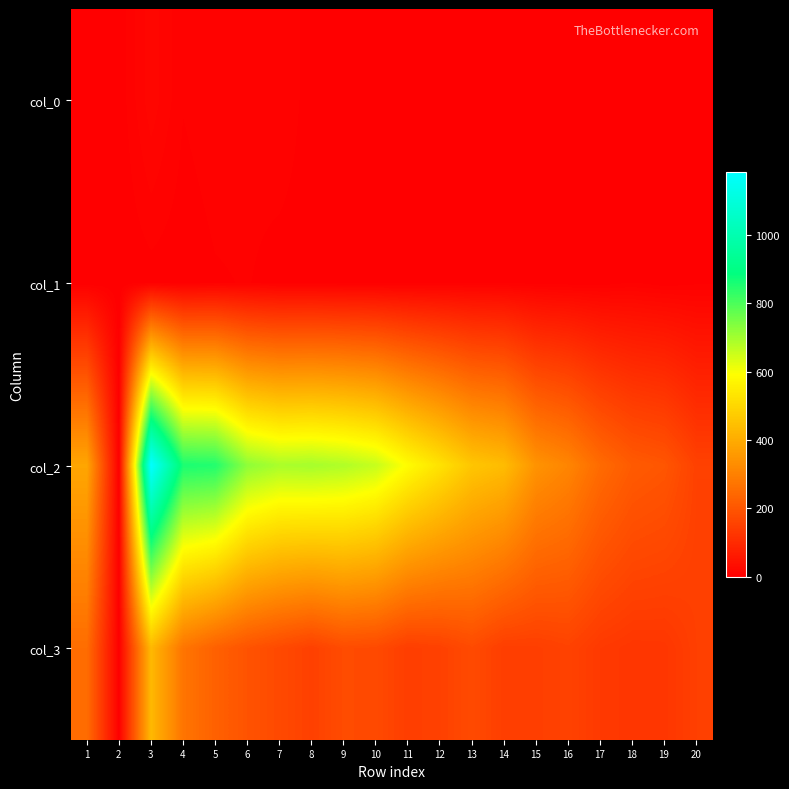

What is the greatest value displayed?

1184